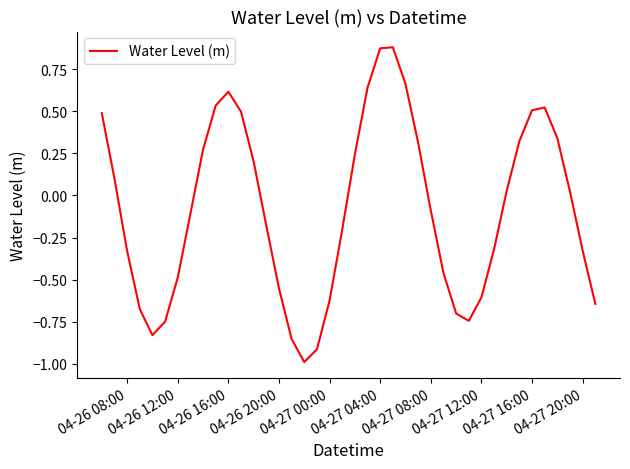

What is the minimum value shown in the chart?

-1.0